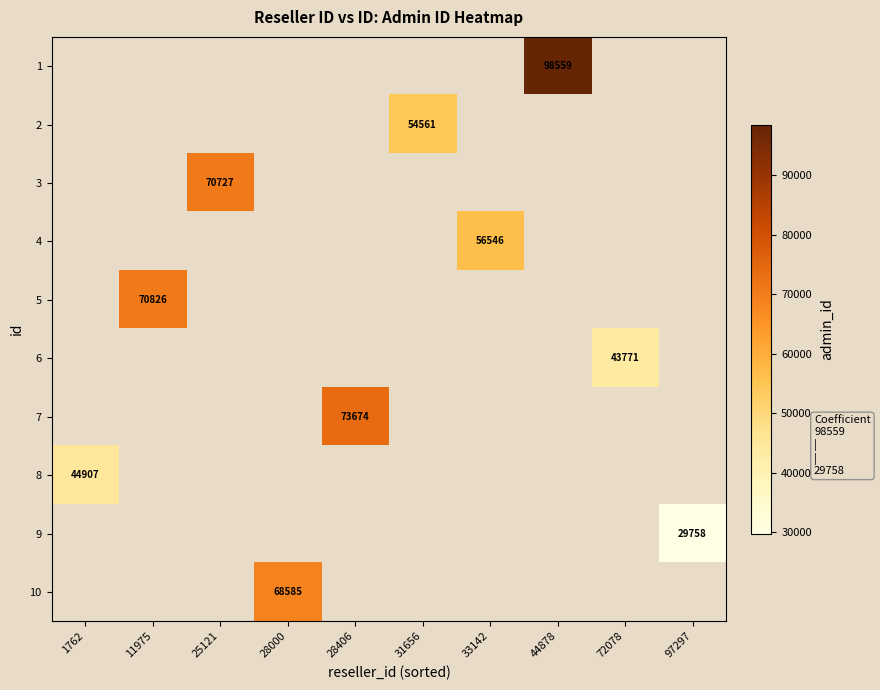

The 5 series shows 70826 at 11975. True or false?

True